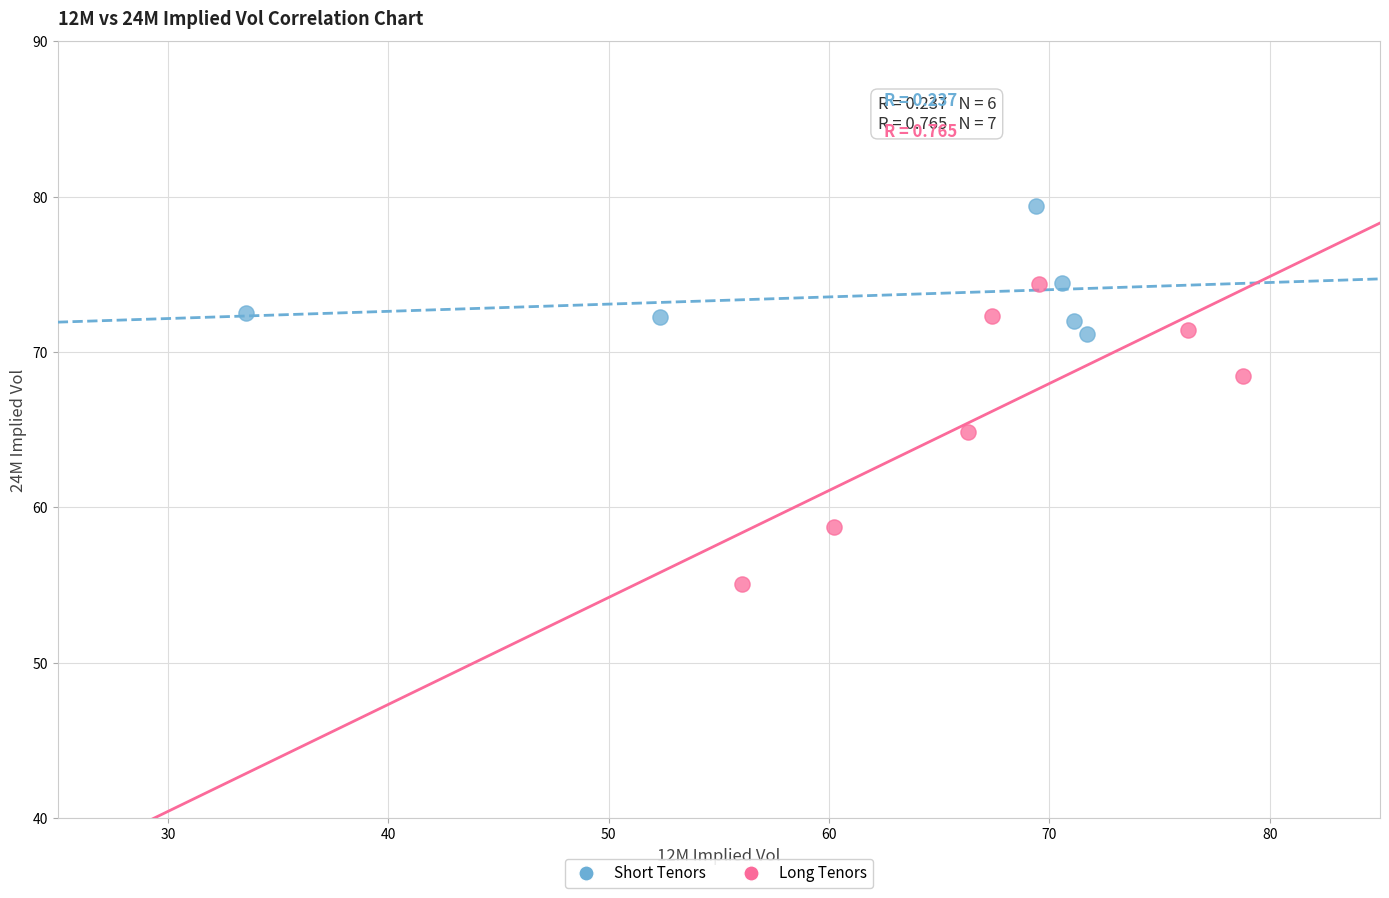

Which series has the widest spread of Y values?

Long Tenors